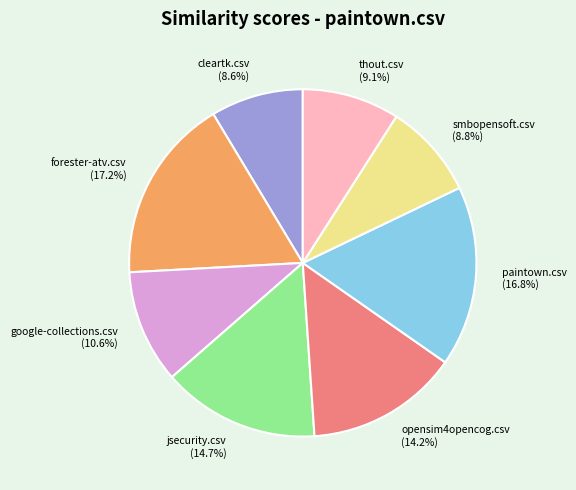

True or false: forester-atv.csv accounts for 17% of the total.

True